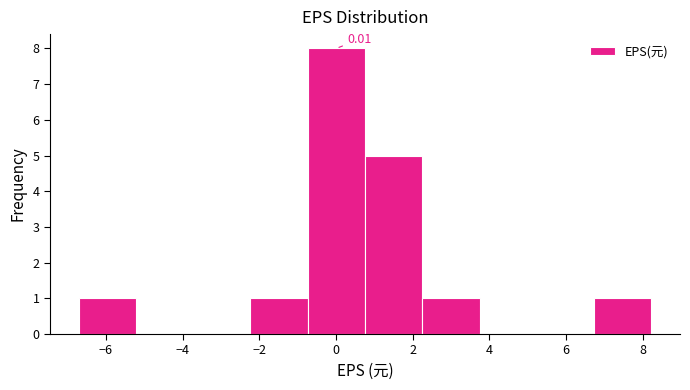

Over which range of the x-axis is the bar tallest?

-0.8 to 0.8